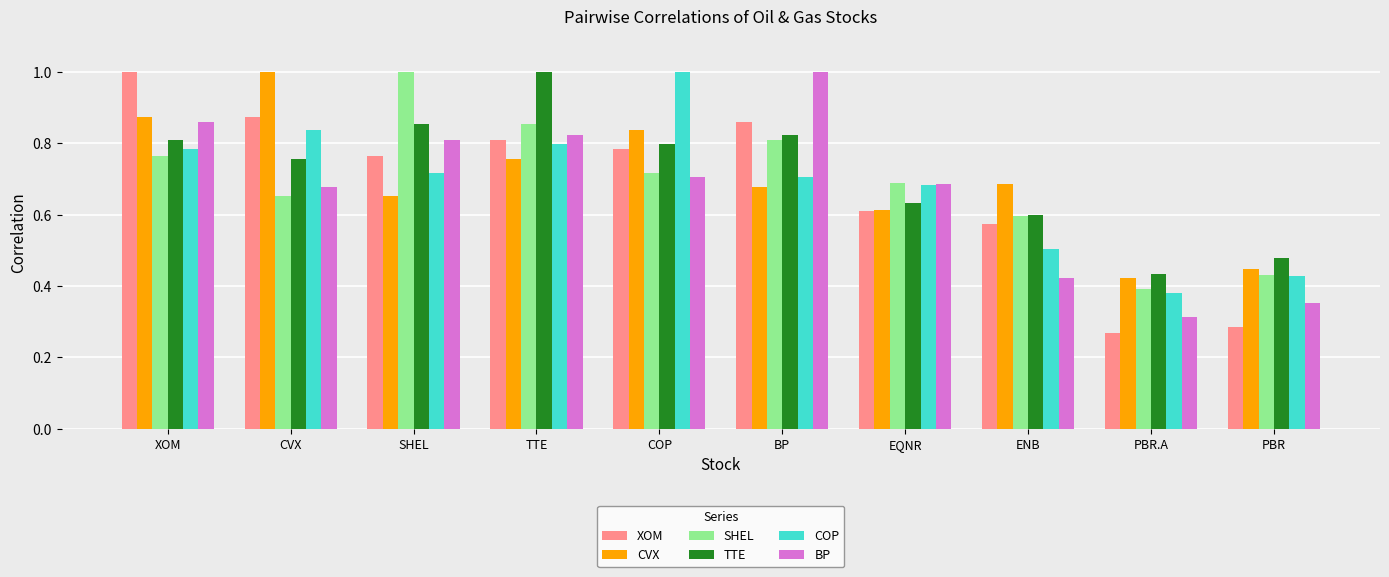

How many categories are shown in the chart?

10